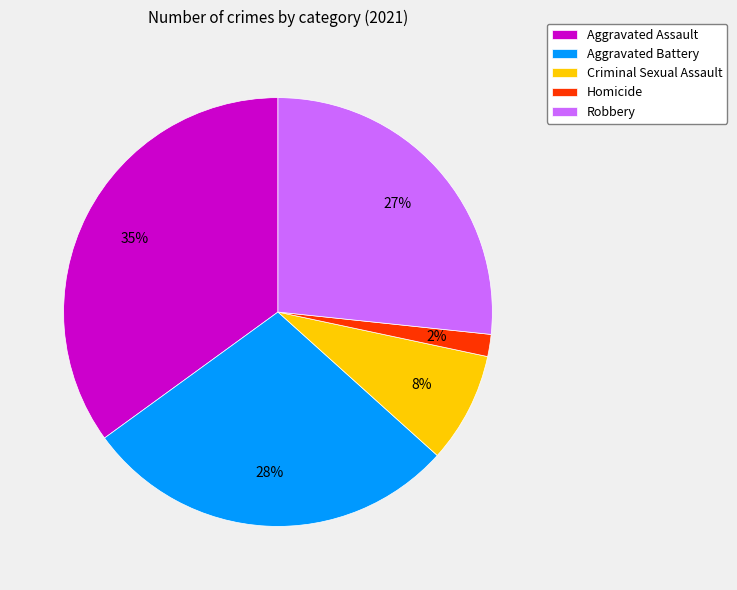

True or false: Aggravated Battery accounts for 28% of the total.

True